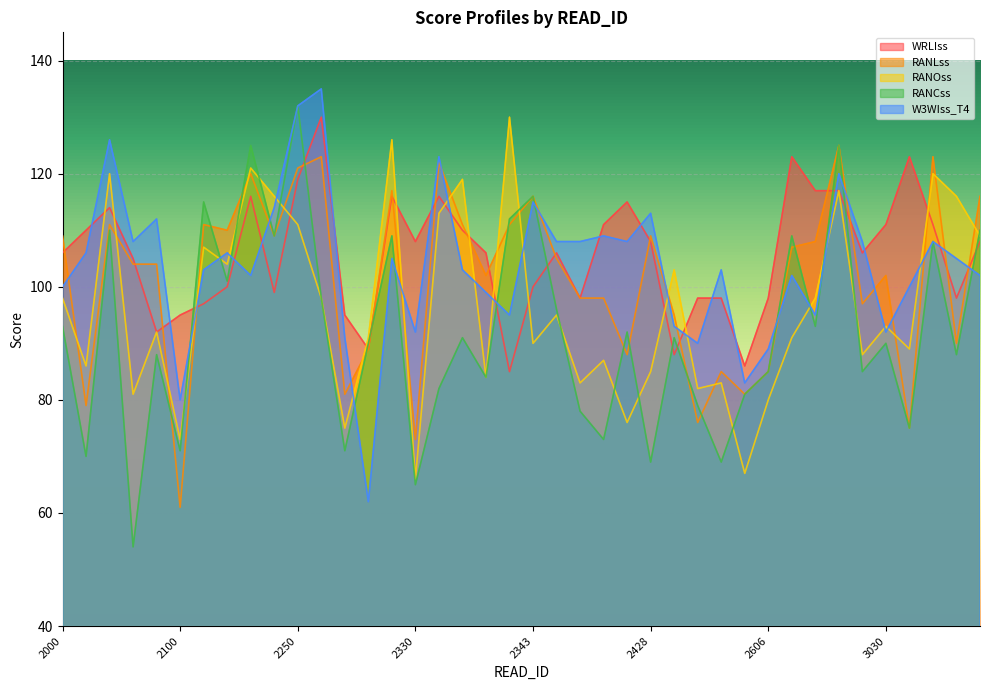

Where does the W3WIss_T4 series first go above 105?

2009